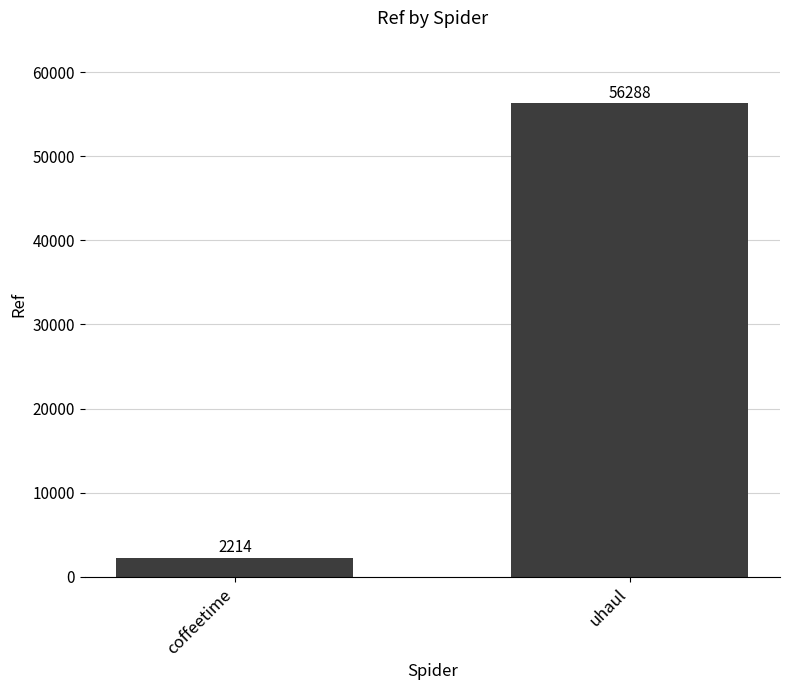

How many bars are there in total?

2